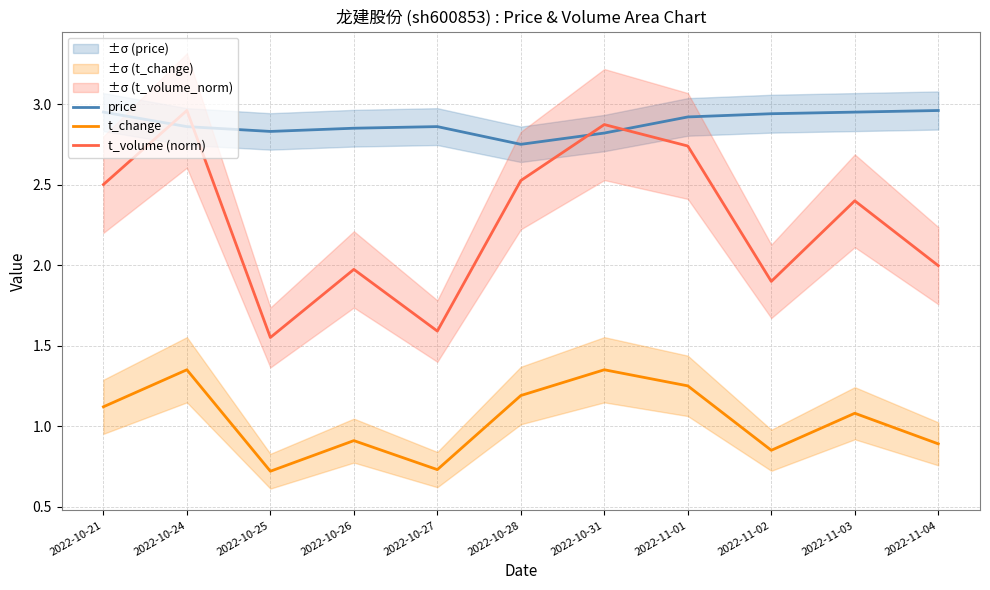

At which category does the chart reach its peak across all series?

2022-11-04